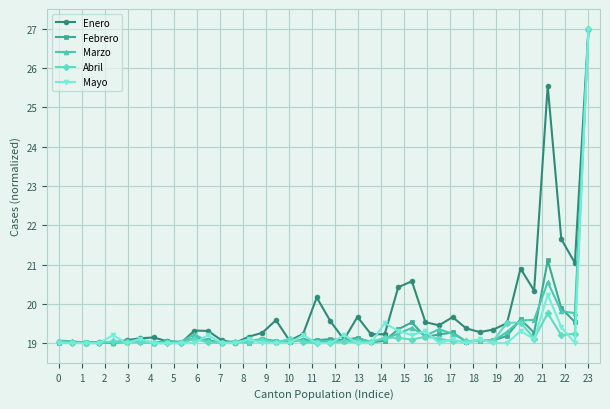

At how many categories does at least one series exceed 20?

9